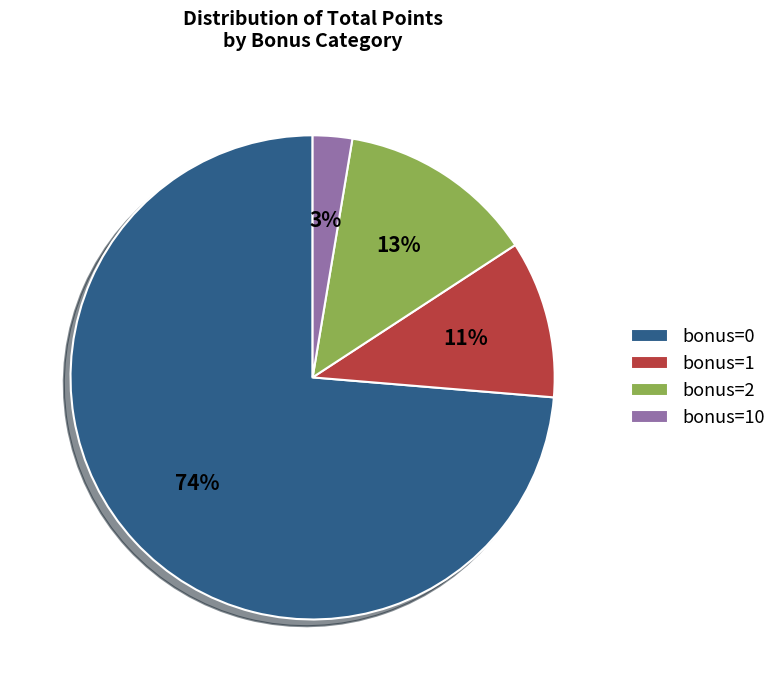

How many segments does this pie chart have?

4